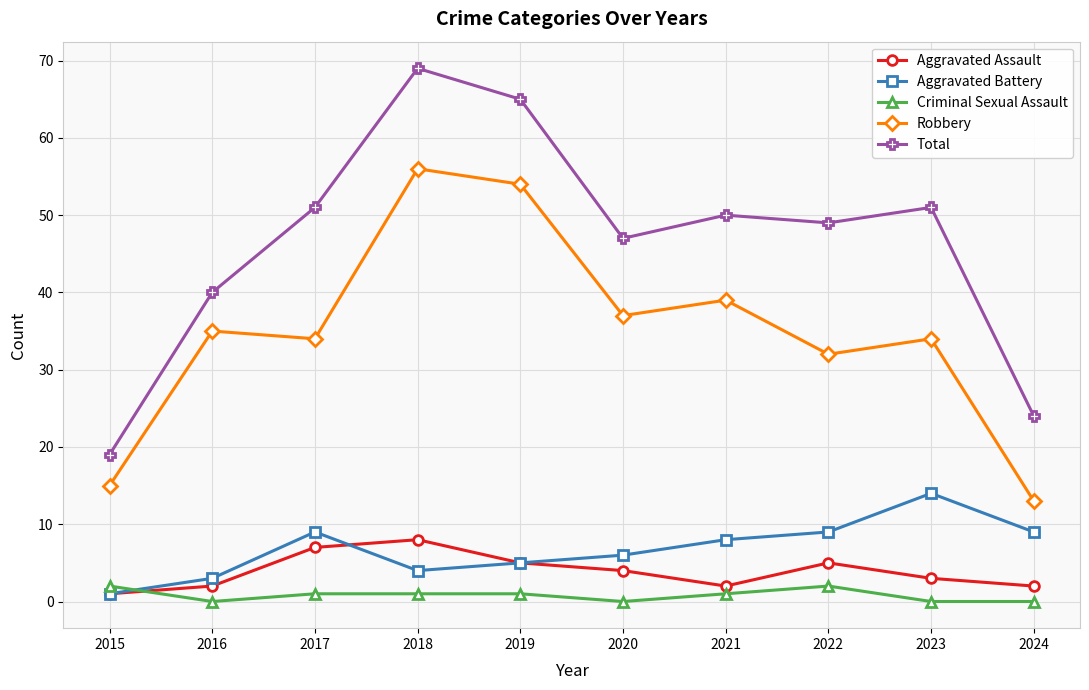

What are all the series names shown in the legend?

Aggravated Assault, Aggravated Battery, Criminal Sexual Assault, Robbery, Total